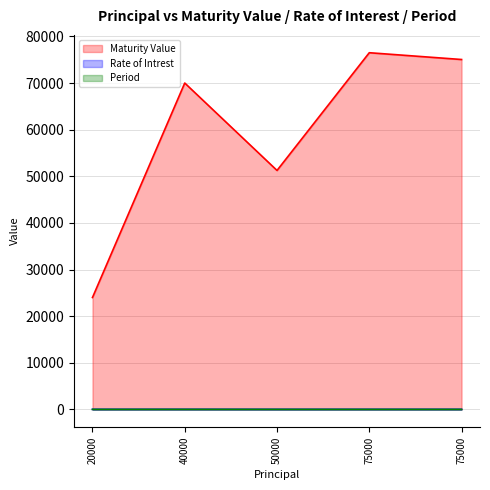

Which series has the largest total across all categories?

Maturity Value _line